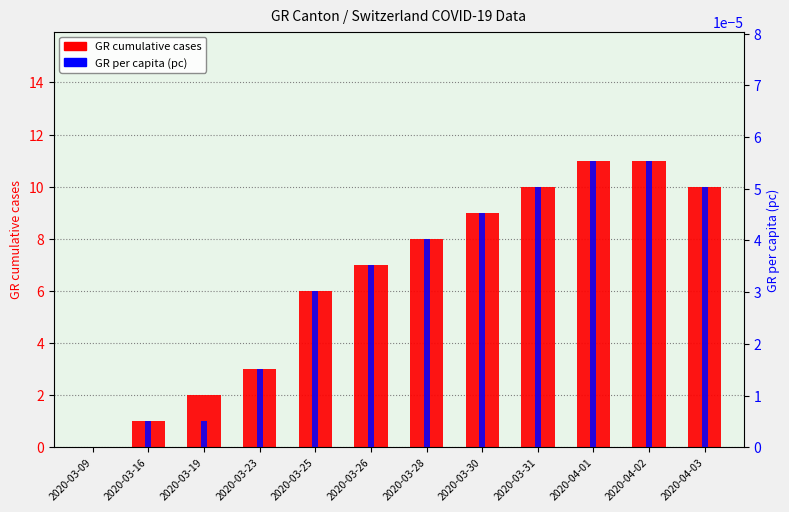

Rank the series by their maximum value, from highest to lowest.

GR cumulative cases, GR per capita